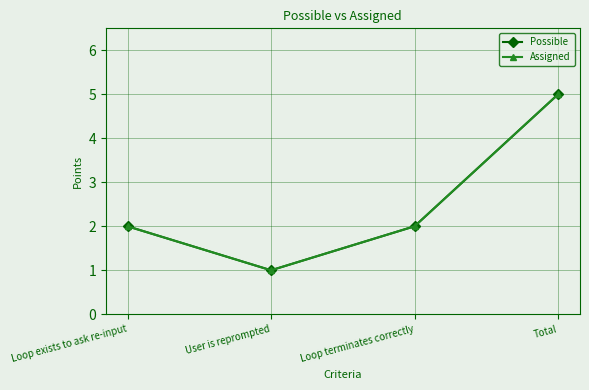

Is this an area chart (filled region under the line)?

No